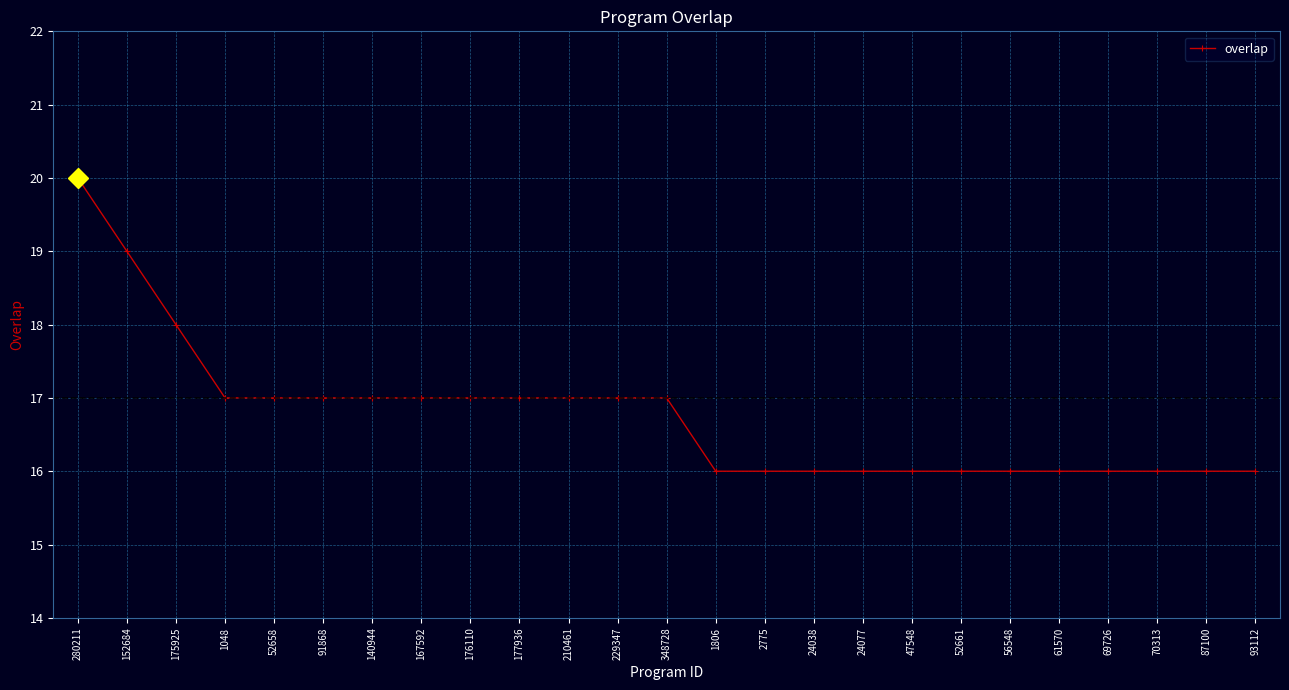

What is the value of the 13th point from the left?

17